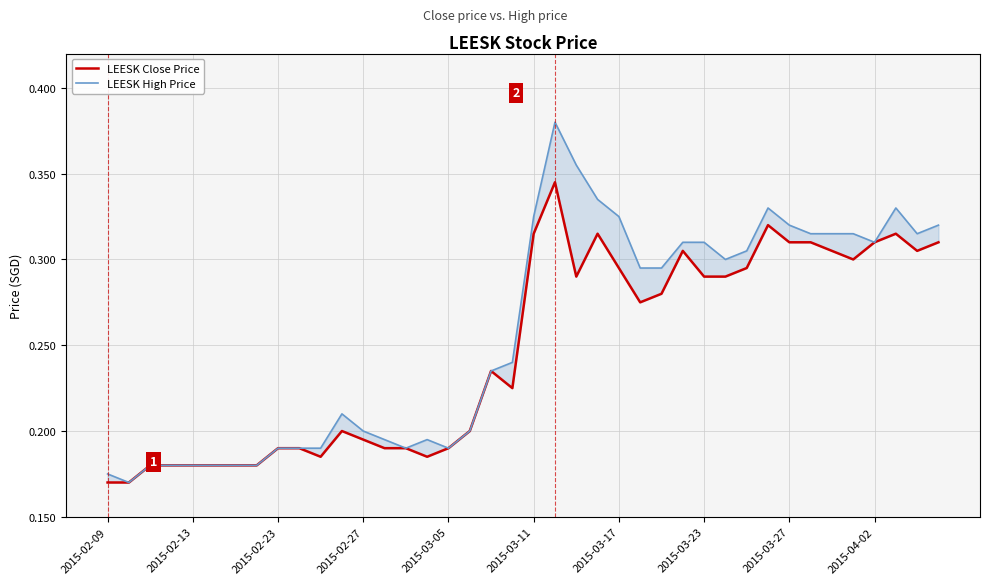

Which series has the largest total across all categories?

LEESK High Price